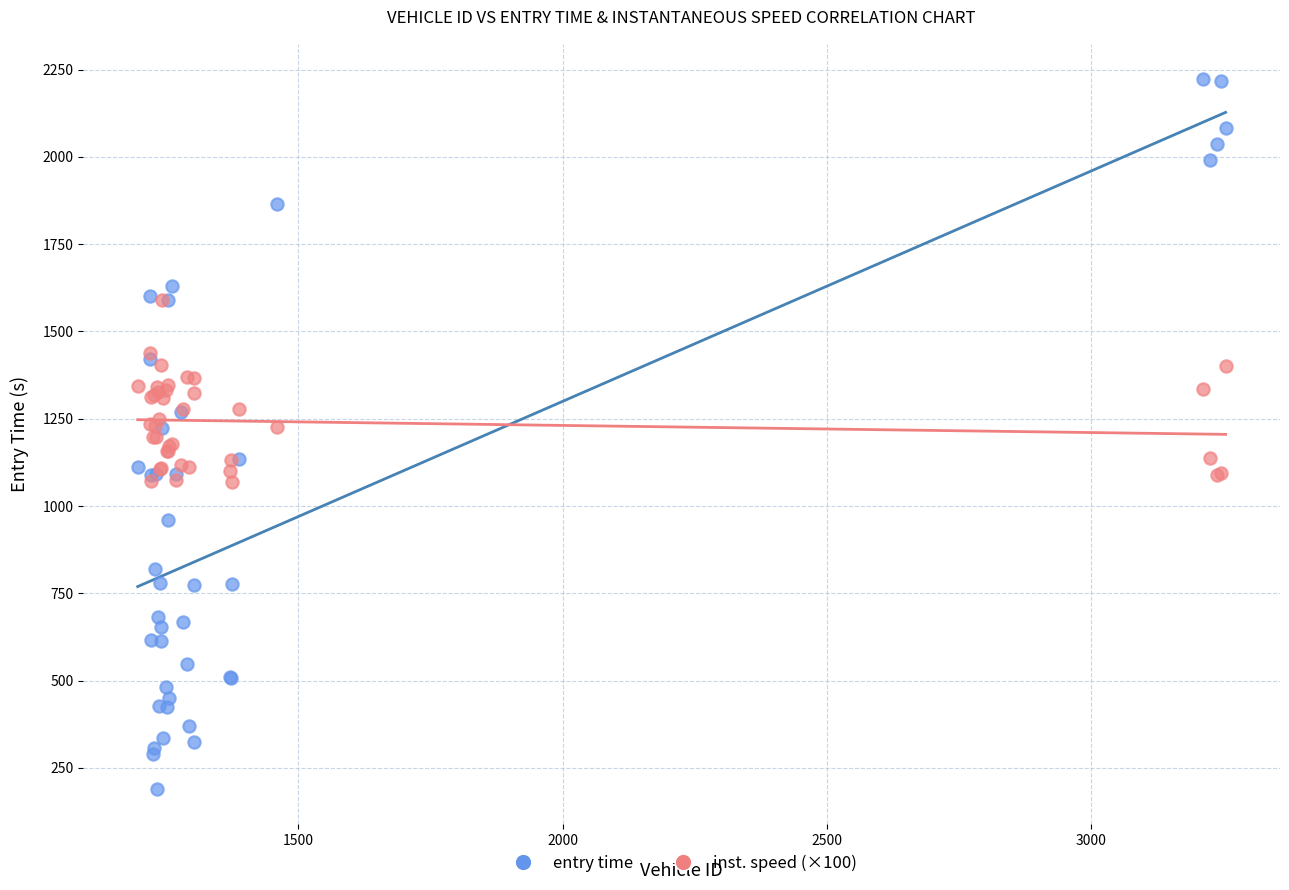

Which series reaches the minimum Y coordinate?

entry time